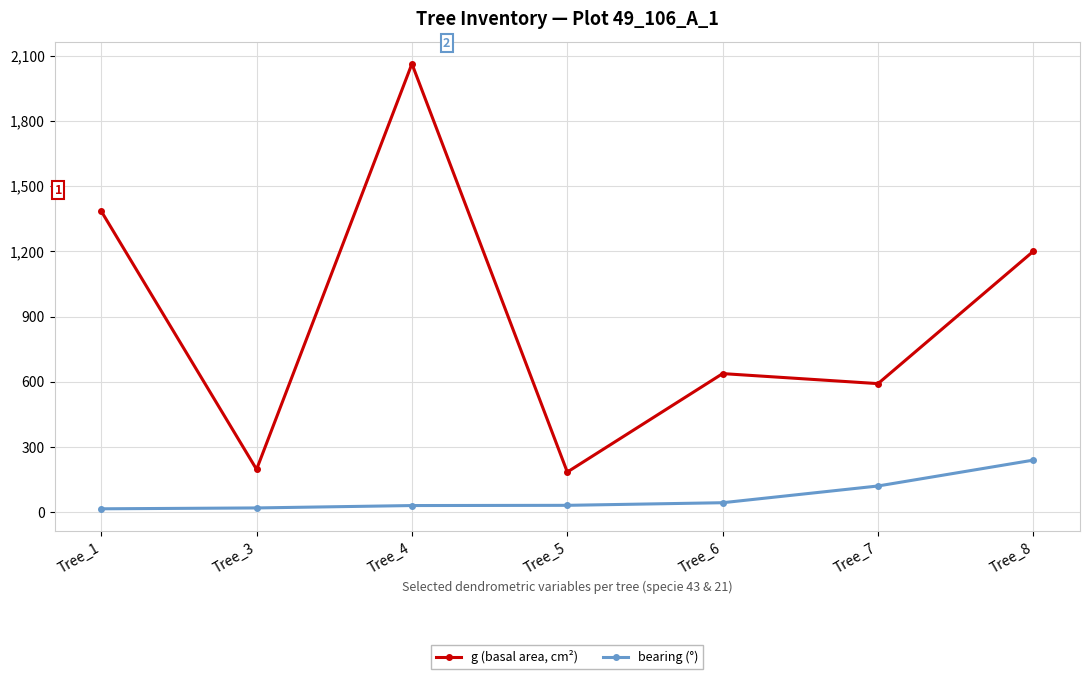

Is it true that g (basal area, cm²) equals 878.9 at Tree_4?

False